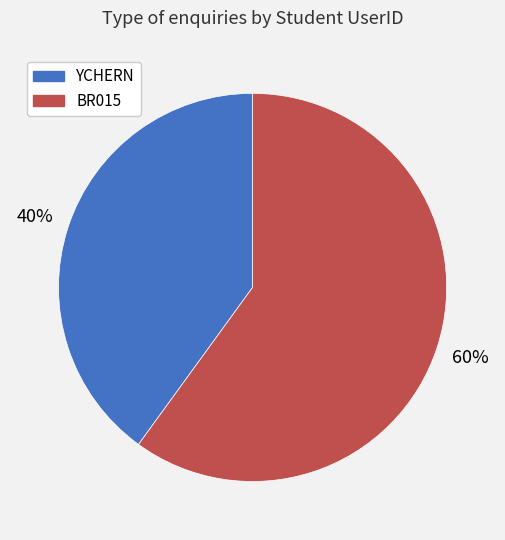

To the nearest percent, what is the average slice percentage?

50%